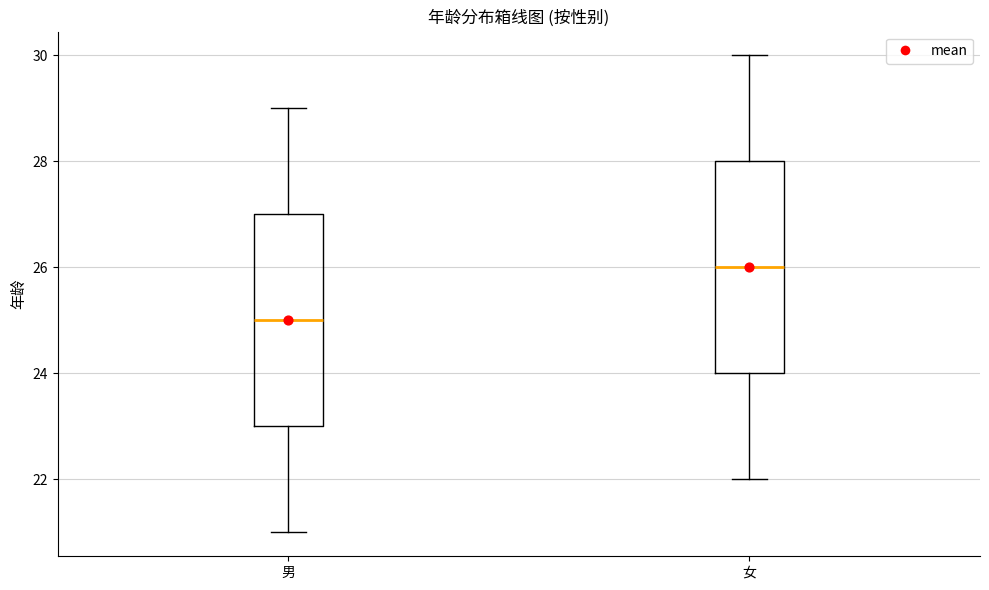

Reading left to right, read every box against the y-axis: the position of its median line, the range the box covers, and the ends of its whiskers. The values are not printed on the chart, so give them approximately, as read against the axis.

男: median 25, box 23 to 27, whiskers 21 to 29
女: median 26, box 24 to 28, whiskers 22 to 30